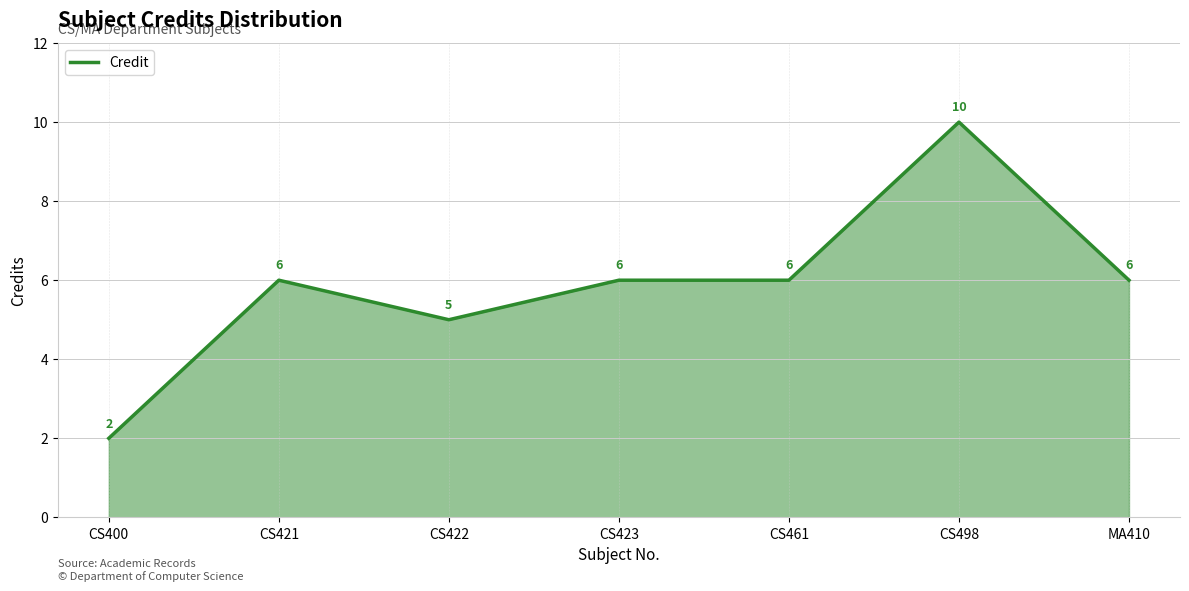

What is the average value?

6